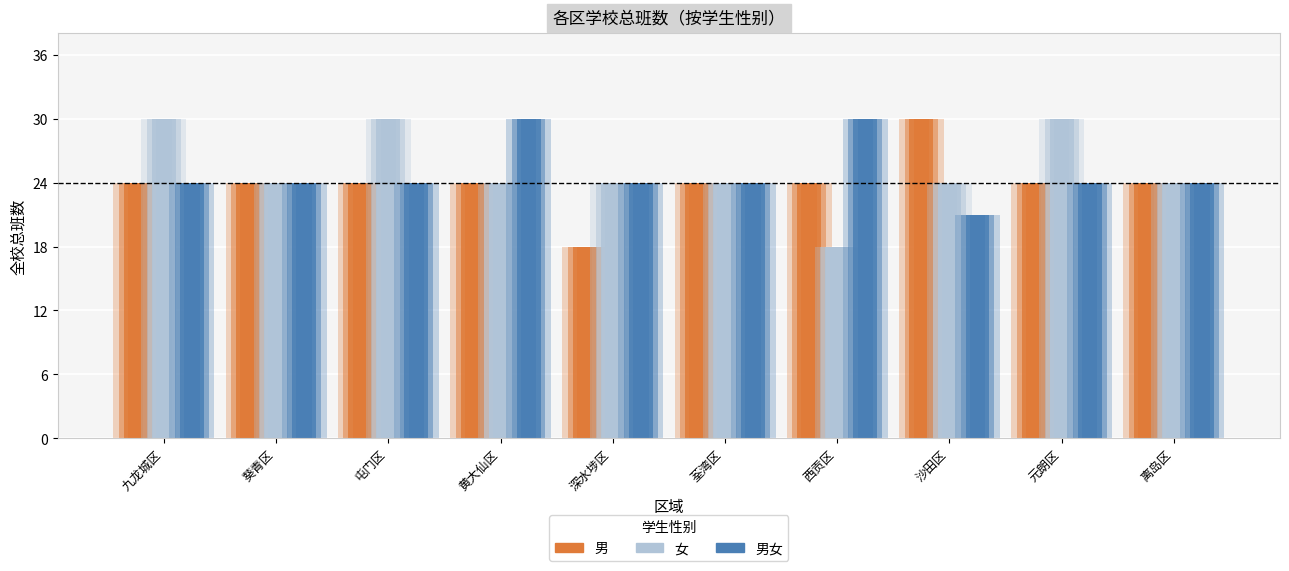

What is the sum of all 男女 values?

249